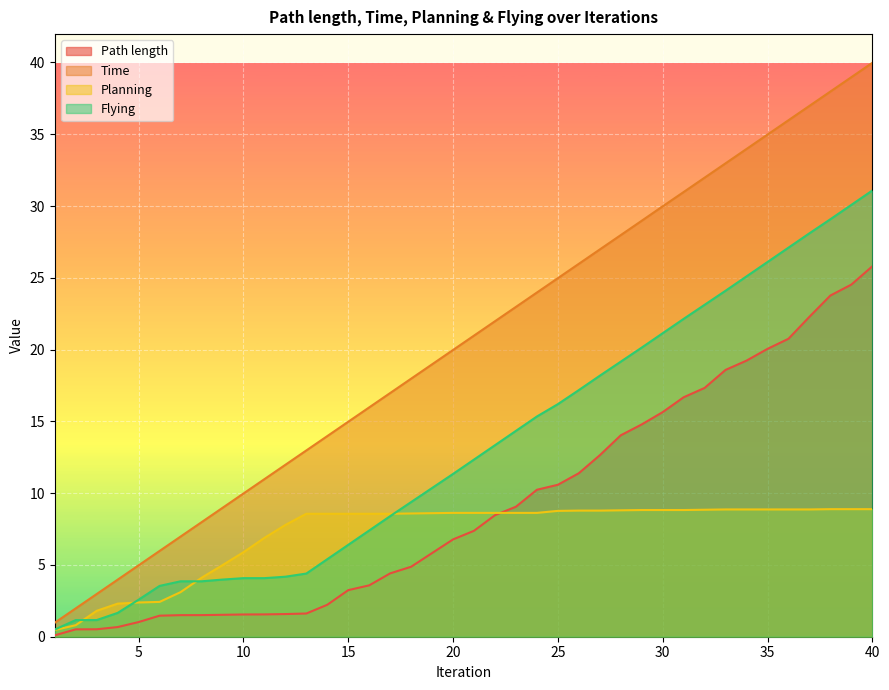

What are all the series names shown in the legend?

Path length, Time, Planning, Flying